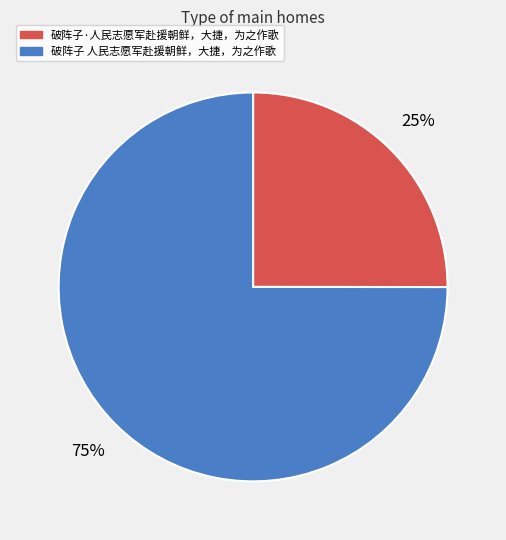

What is the majority slice?

破阵子 人民志愿军赴援朝鲜，大捷，为之作歌